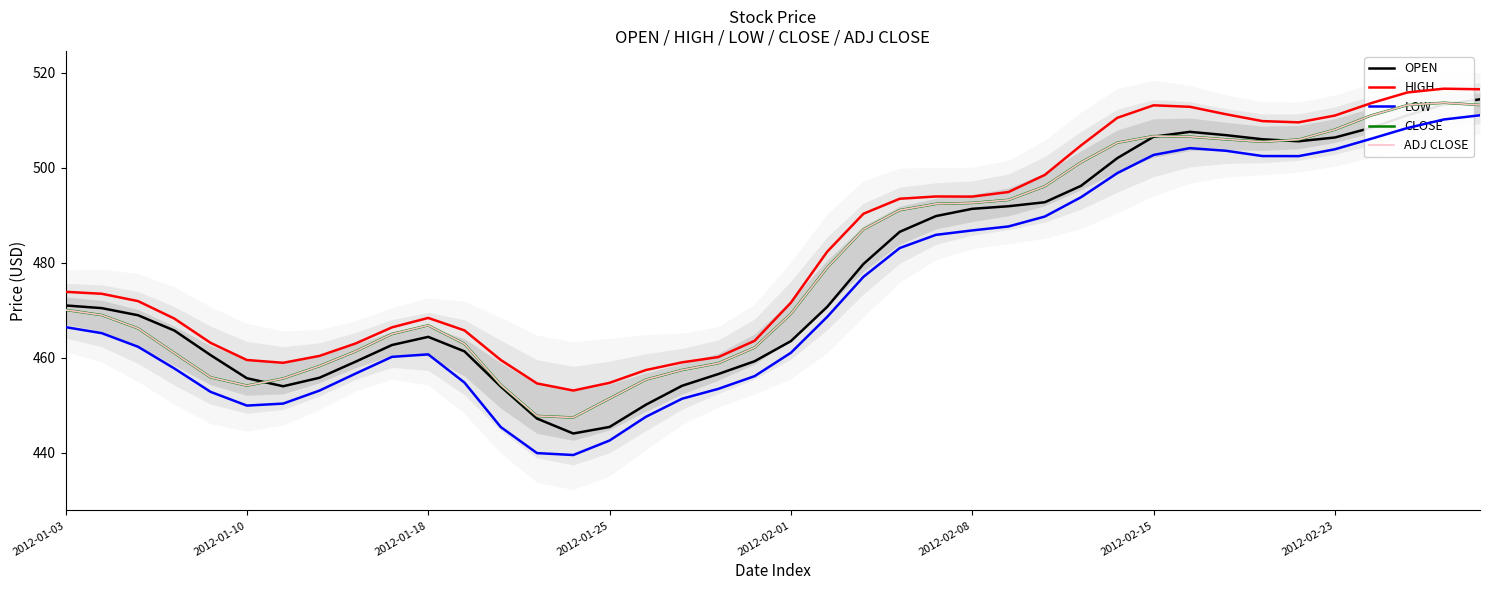

What are all the series names shown in the legend?

OPEN, HIGH, LOW, CLOSE, ADJ CLOSE